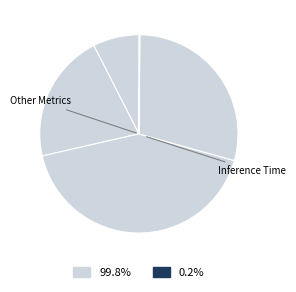

Does any single category account for the majority?

No